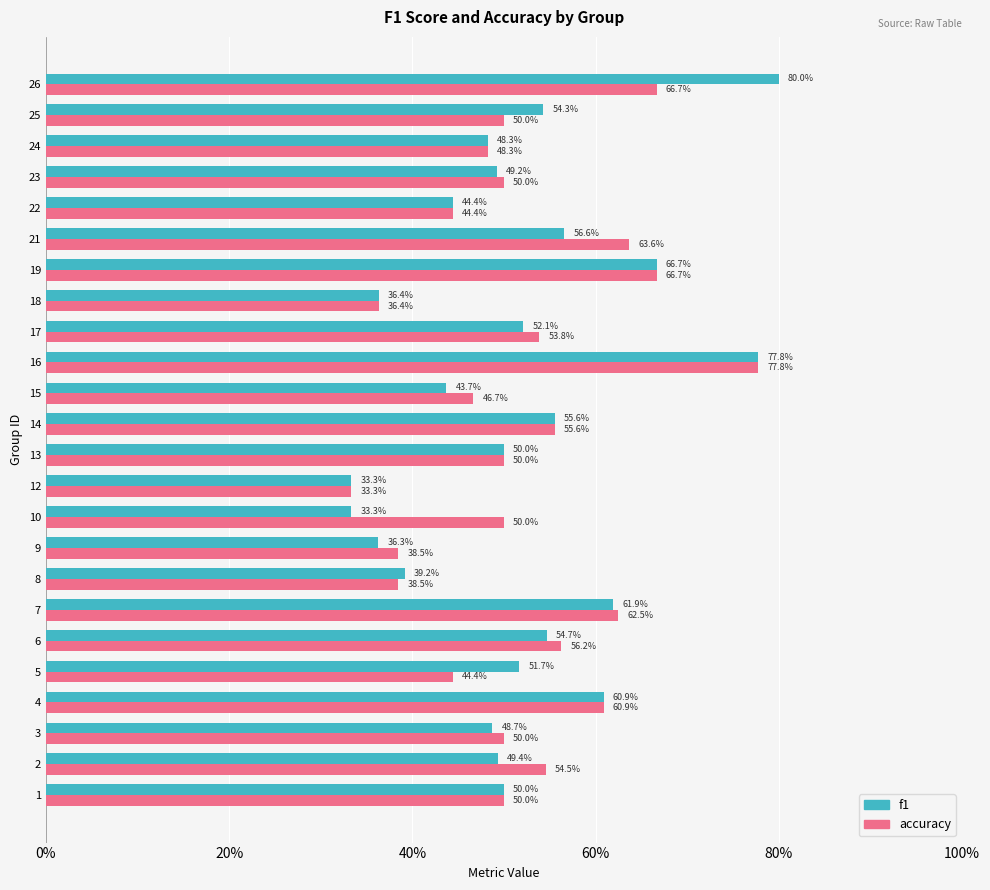

Which series has the largest range (max minus min)?

f1